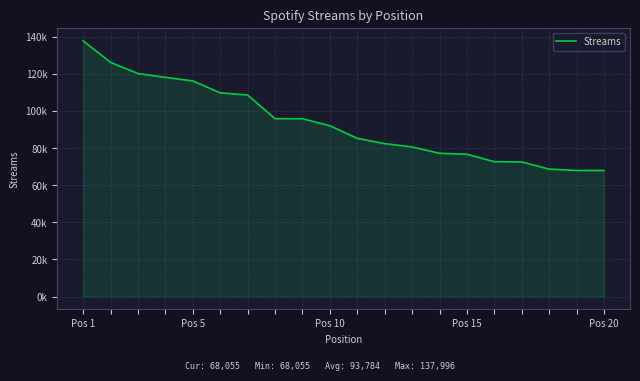

What is the maximum value shown in the chart?

137996